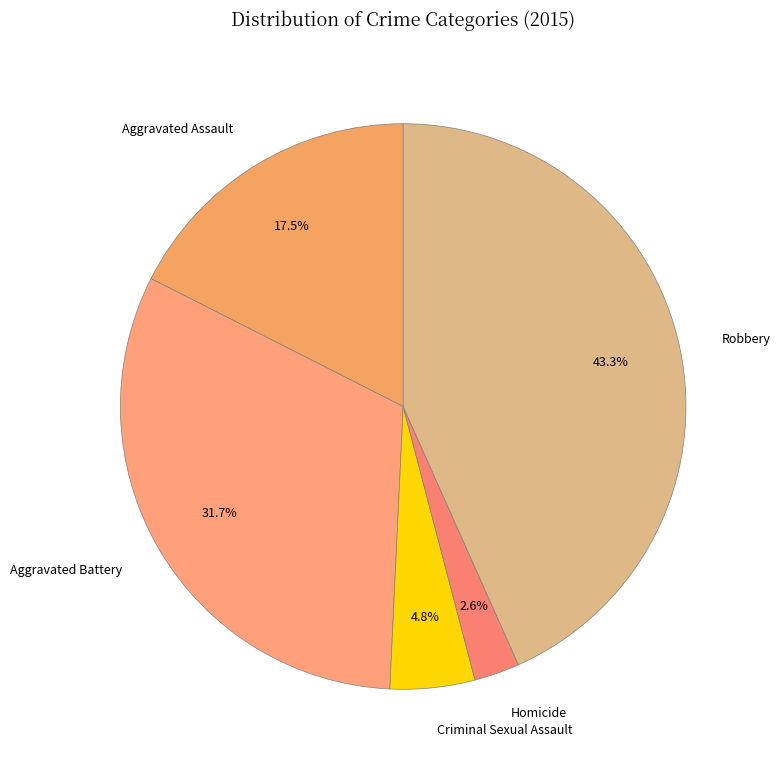

The Criminal Sexual Assault slice represents 5% of the pie. True or false?

True